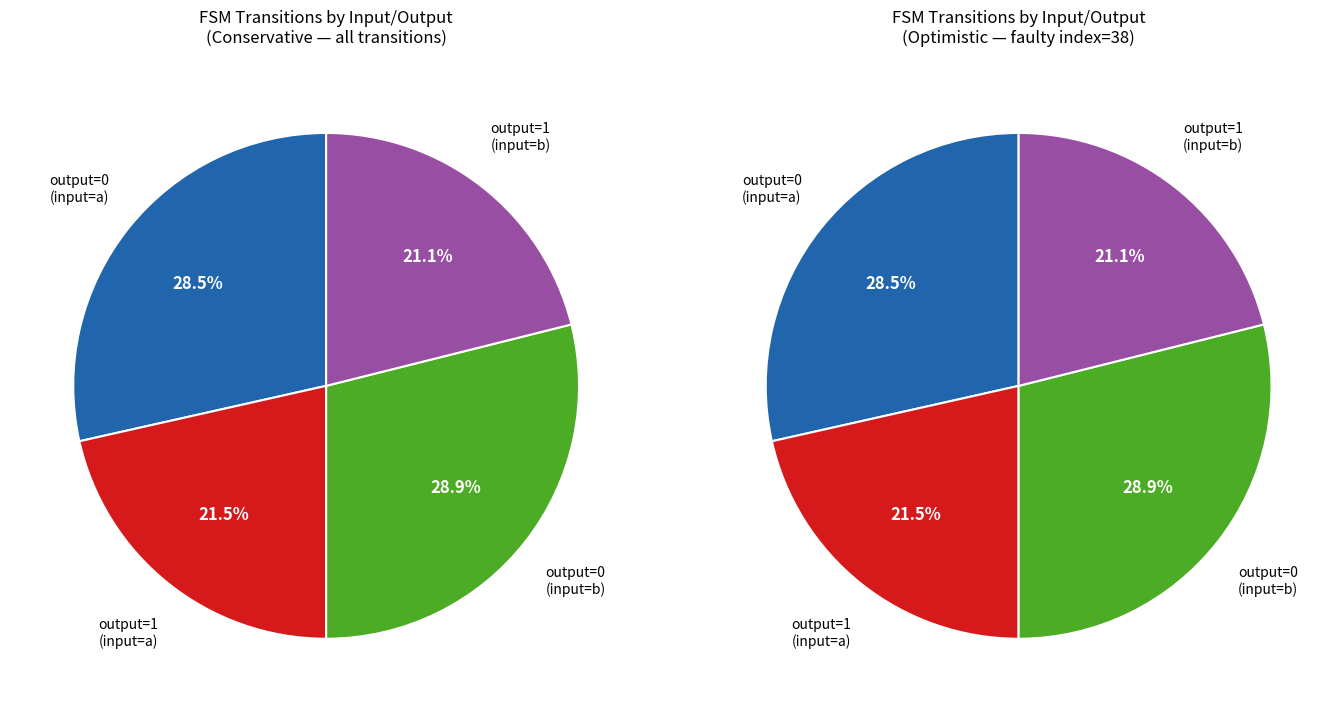

Rank the categories by value from lowest to highest.

output_symbol=1 (input=b), output_symbol=1 (input=a), output_symbol=0 (input=a), output_symbol=0 (input=b)